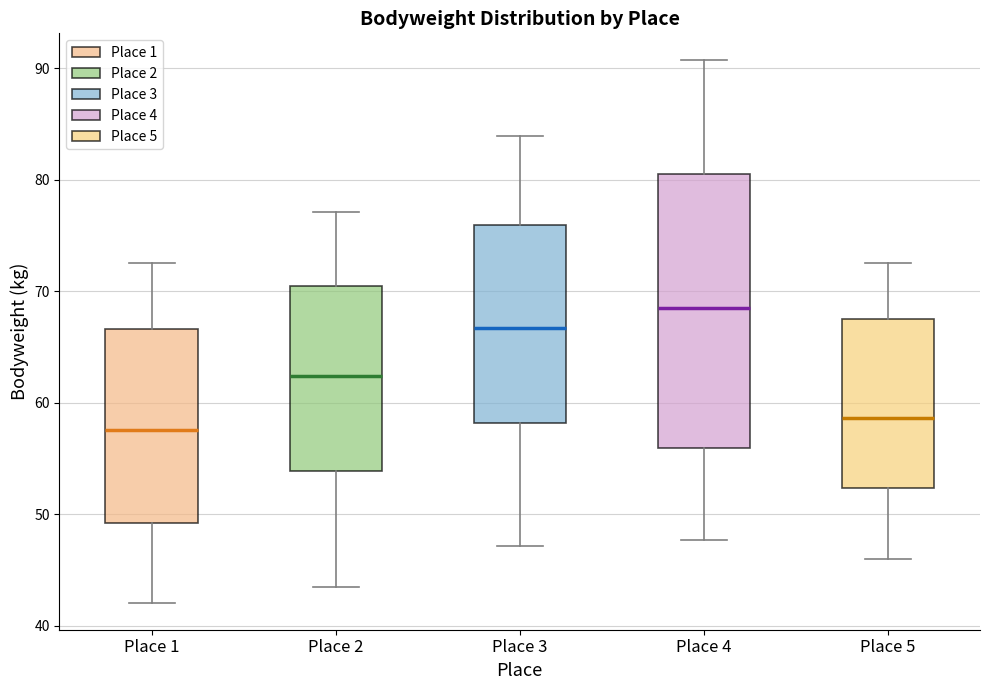

Which box is the tallest, from its lower edge to its upper edge?

Place 4